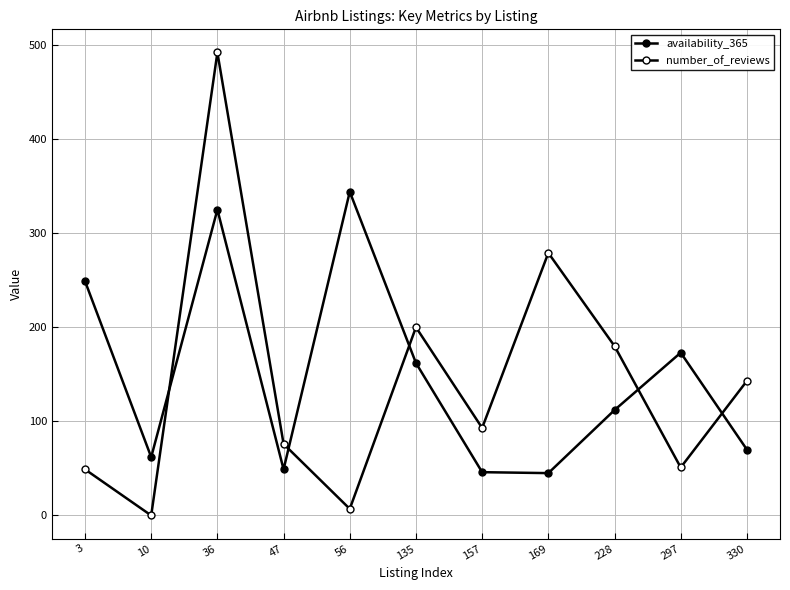

What is the value of the availability_365 point at the 8th from the left?

45